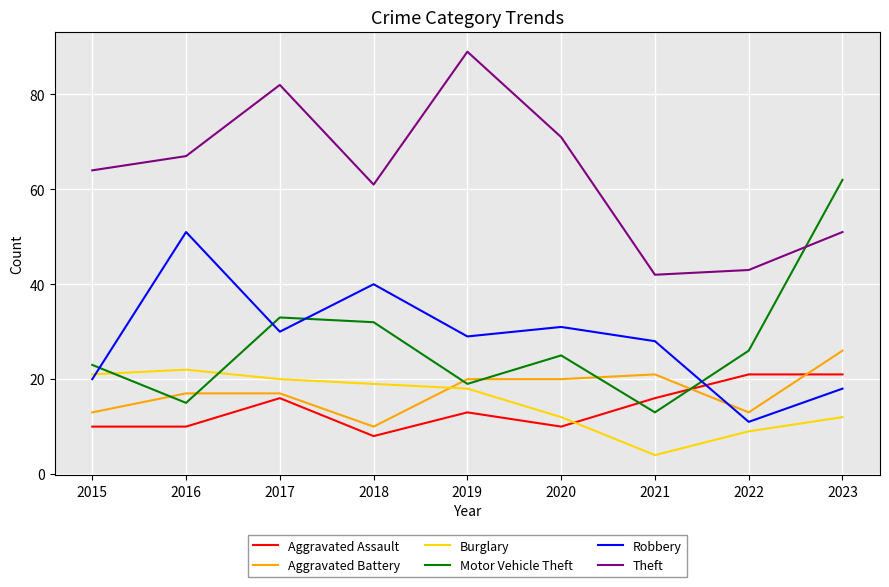

What is the maximum value for Robbery?

51